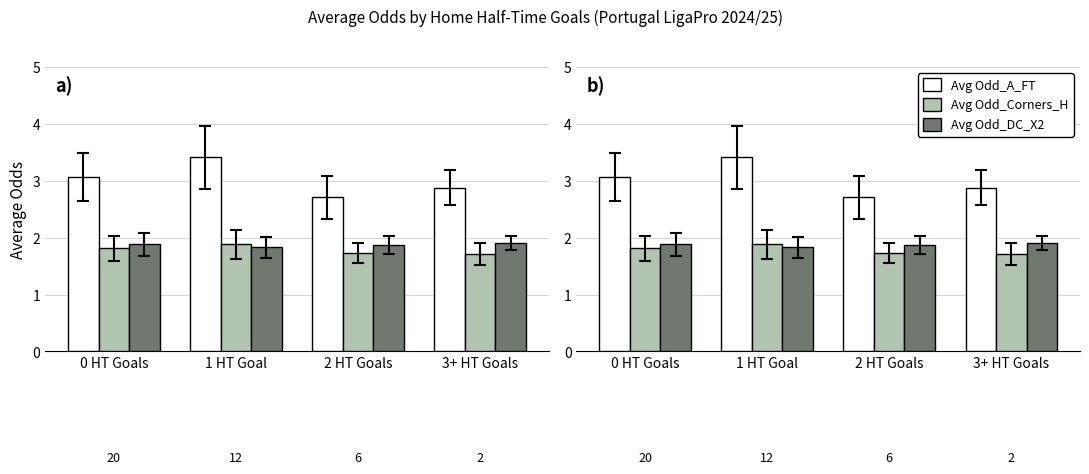

What is the label of the 2nd bar from the right?

2 HT Goals